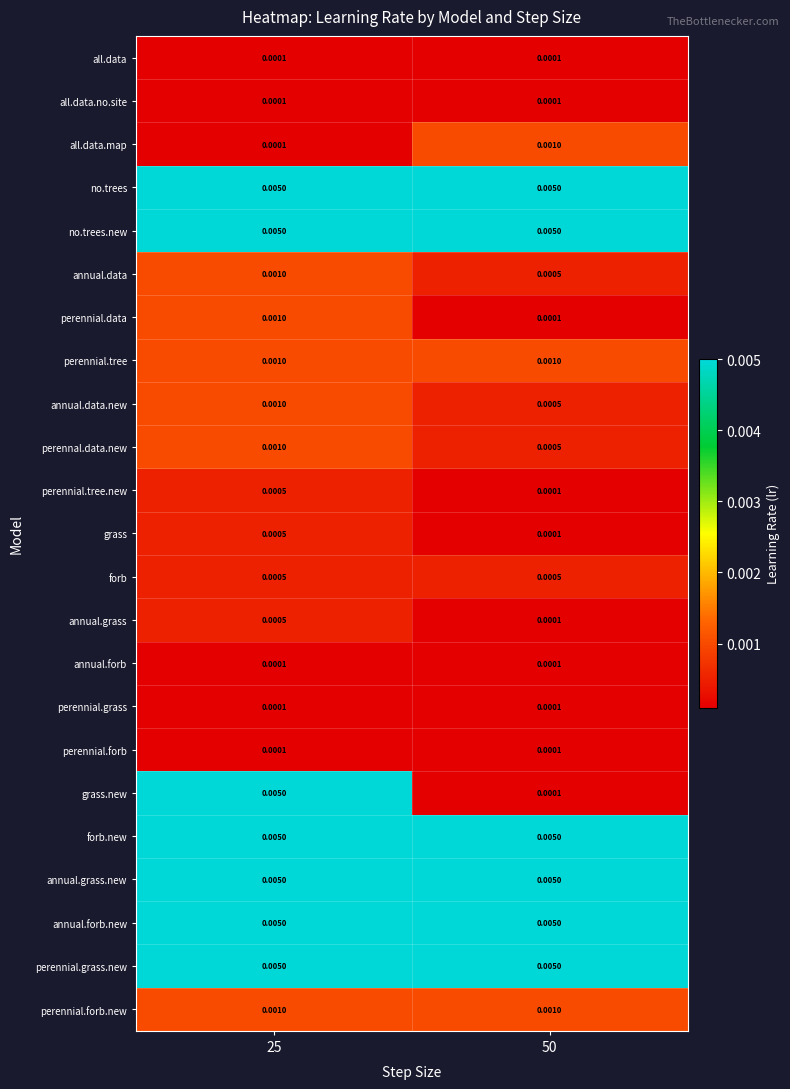

Which series has the largest range (max minus min)?

grass.new